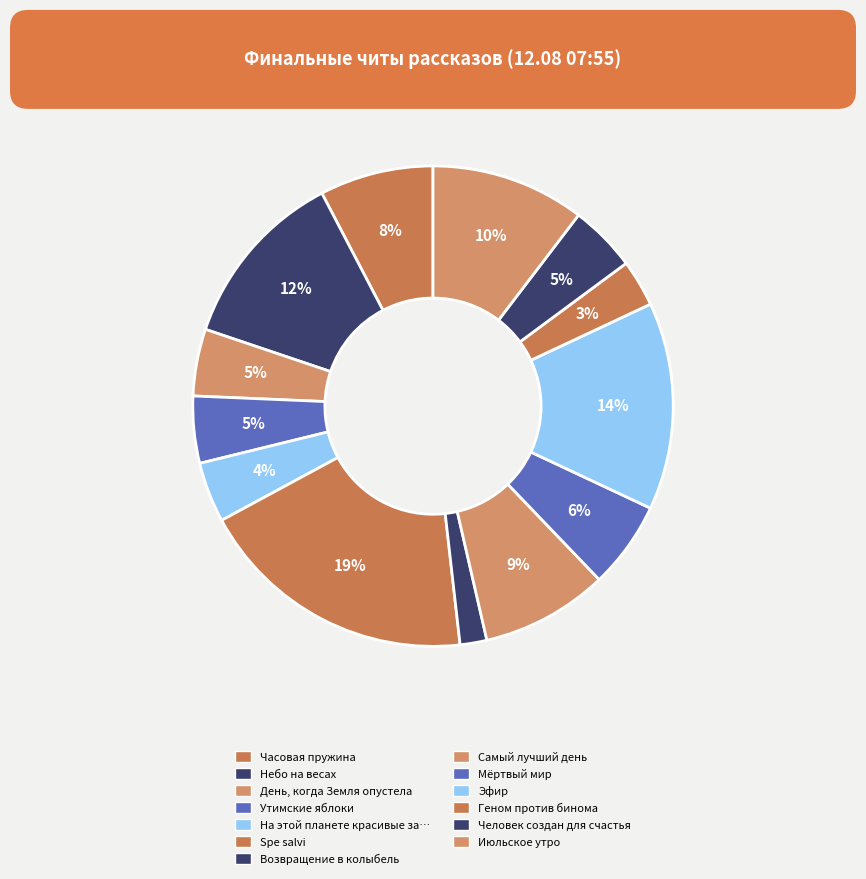

To the nearest percent, what is the average slice percentage?

8%